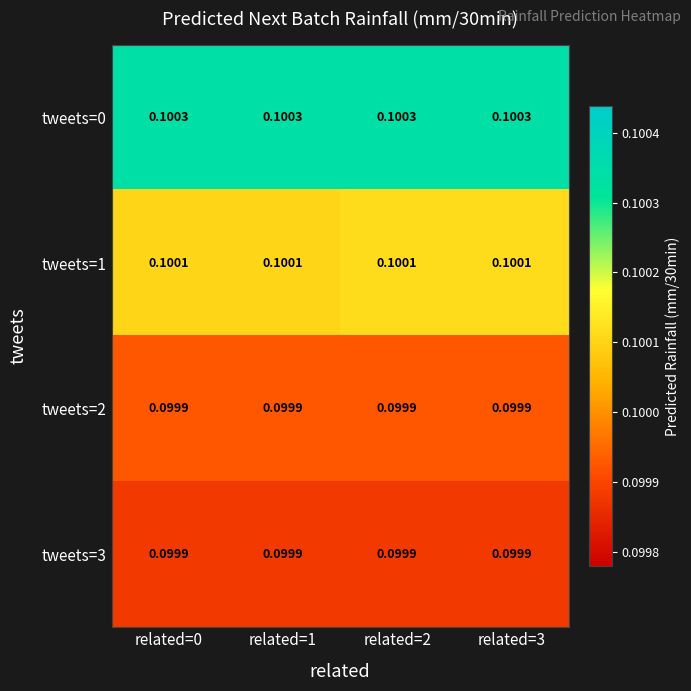

Is the value of tweets=0 at related=2 greater than the value of tweets=3 at related=3?

Yes